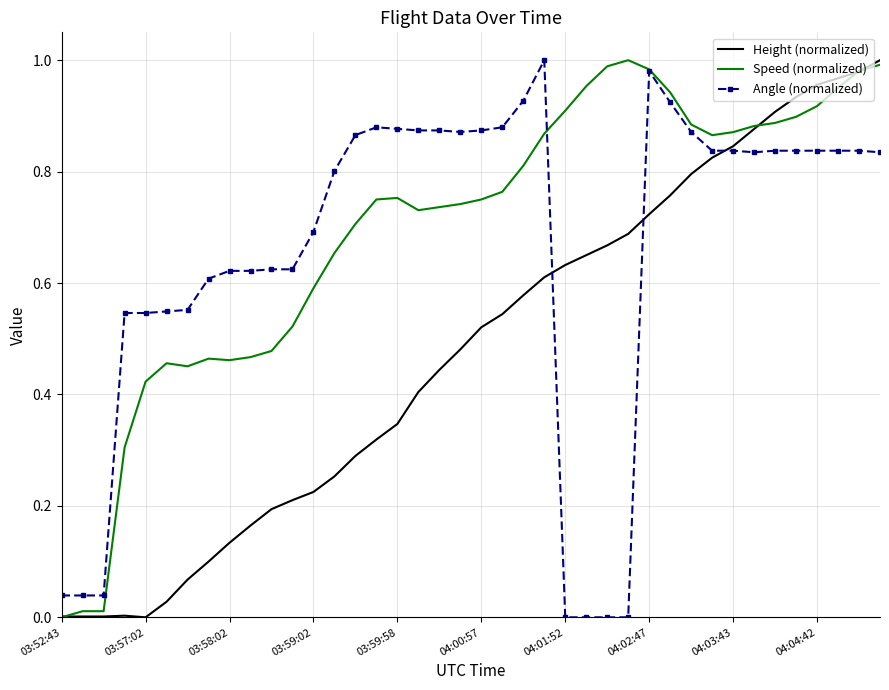

Rank the series by their average value, from highest to lowest.

Speed (normalized), Angle (normalized), Height (normalized)